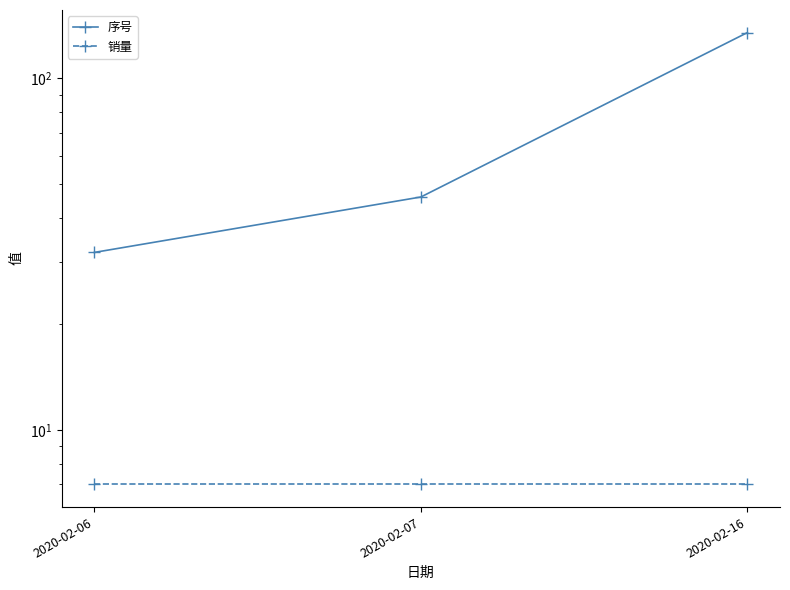

What value does the 序号 series have at 2020-02-06?

32